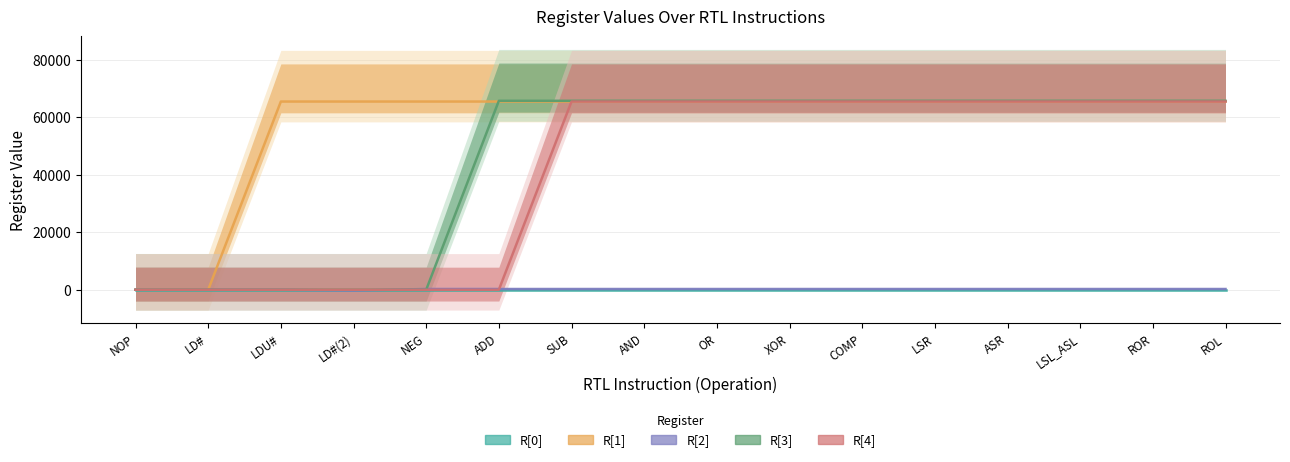

Reading left to right, transcribe all the data shown in this chart.

R[1]: 0	0	65536	65536	65536	65536	65536	65536	65536	65536	65536	65536	65536	65536	65536	65536
R[2]: 0	0	0	-256	256	256	256	256	256	256	256	256	256	256	256	256
R[3]: 0	0	0	0	0	65792	65792	65792	65792	65792	65792	65792	65792	65792	65792	65792
R[4]: 0	0	0	0	0	0	65536	65536	65536	65536	65536	65536	65536	65536	65536	65536